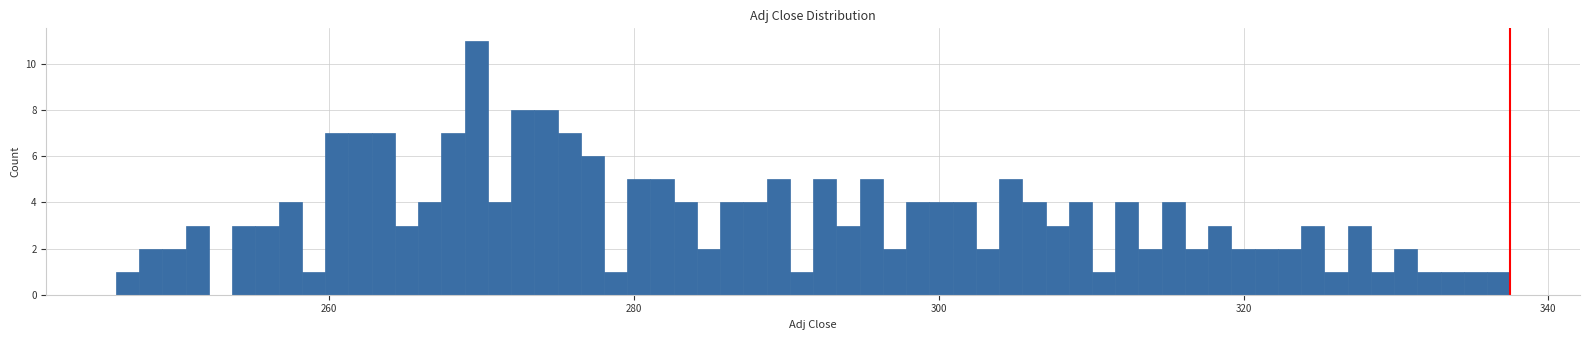

Read against the x-axis, roughly where is the centre of the tallest bar?

270